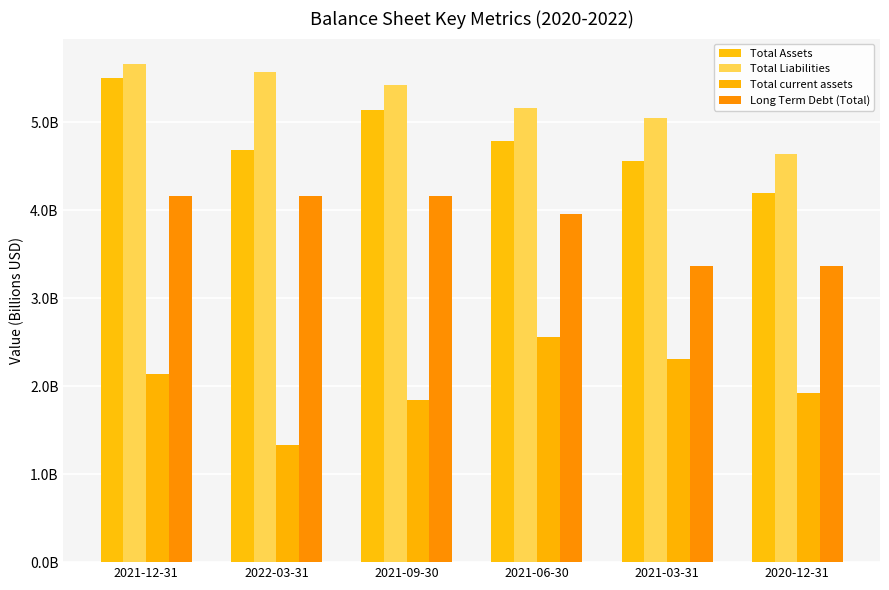

Which category has the highest value across all series?

2021-12-31